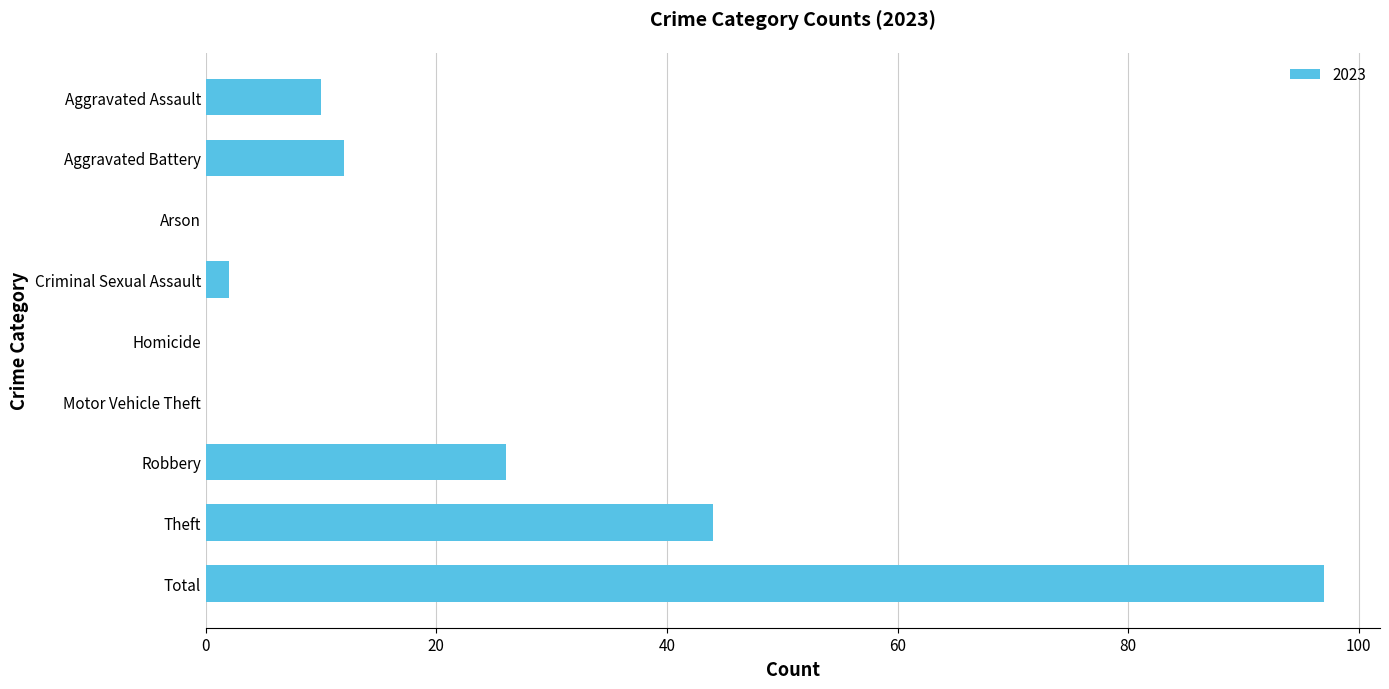

Which label corresponds to the largest value in the chart?

Total